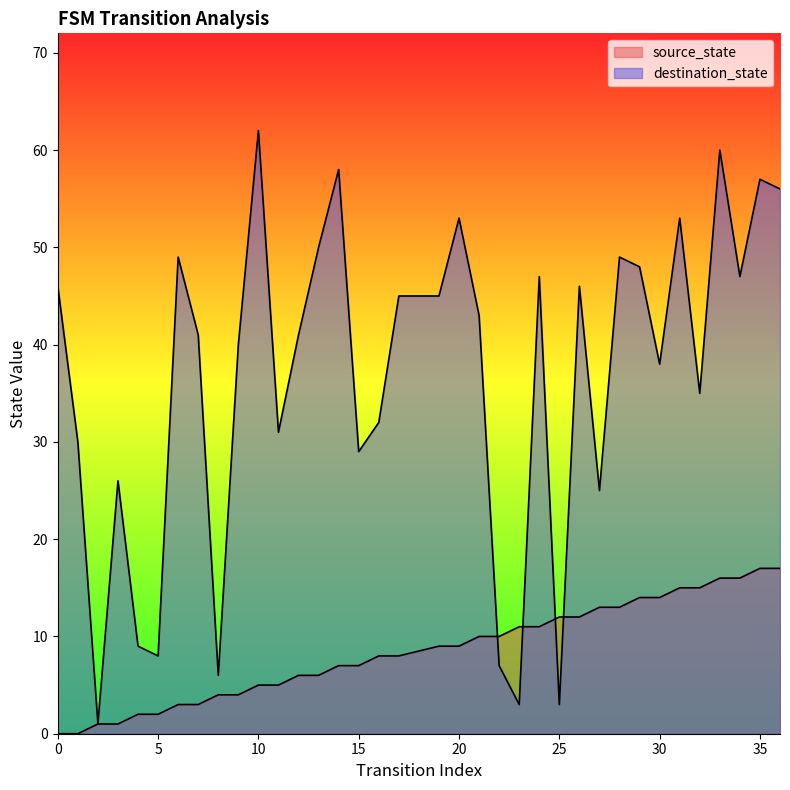

Reading right to left, extract all data points from this chart.

source_state: 36=17	35=17	34=16	33=16	32=15	31=15	30=14	29=14	28=13	27=13	26=12	25=12	24=11	23=11	22=10	21=10	20=9	19=9	17=8	16=8	15=7	14=7	13=6	12=6	11=5	10=5	9=4	8=4	7=3	6=3	5=2	4=2	3=1	2=1	1=0	0=0
destination_state: 36=56	35=57	34=47	33=60	32=35	31=53	30=38	29=48	28=49	27=25	26=46	25=3	24=47	23=3	22=7	21=43	20=53	19=45	17=45	16=32	15=29	14=58	13=50	12=41	11=31	10=62	9=40	8=6	7=41	6=49	5=8	4=9	3=26	2=1	1=30	0=46